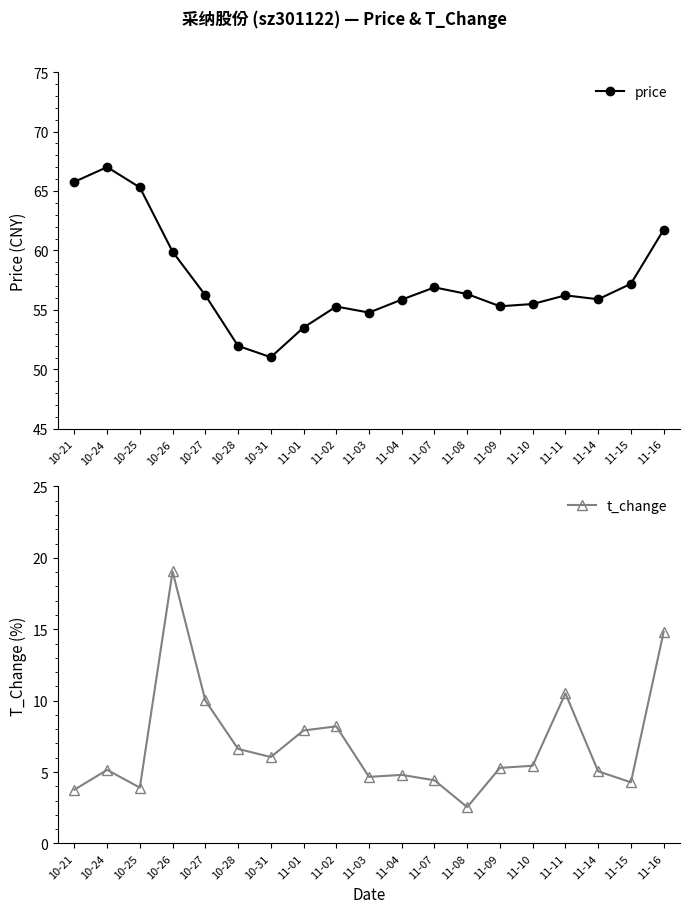

What is the sum of all price values?

1091.8